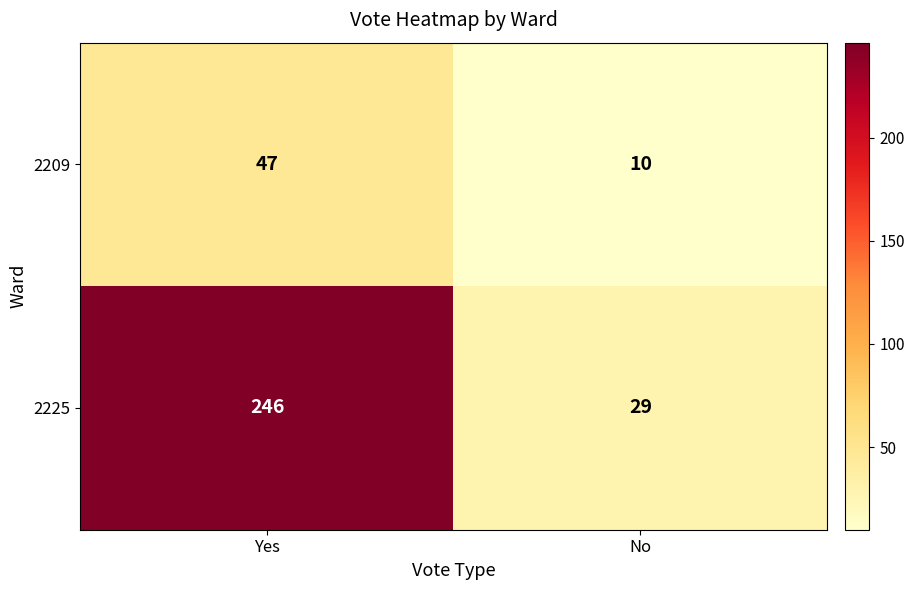

What is the total value across all series at Yes?

293